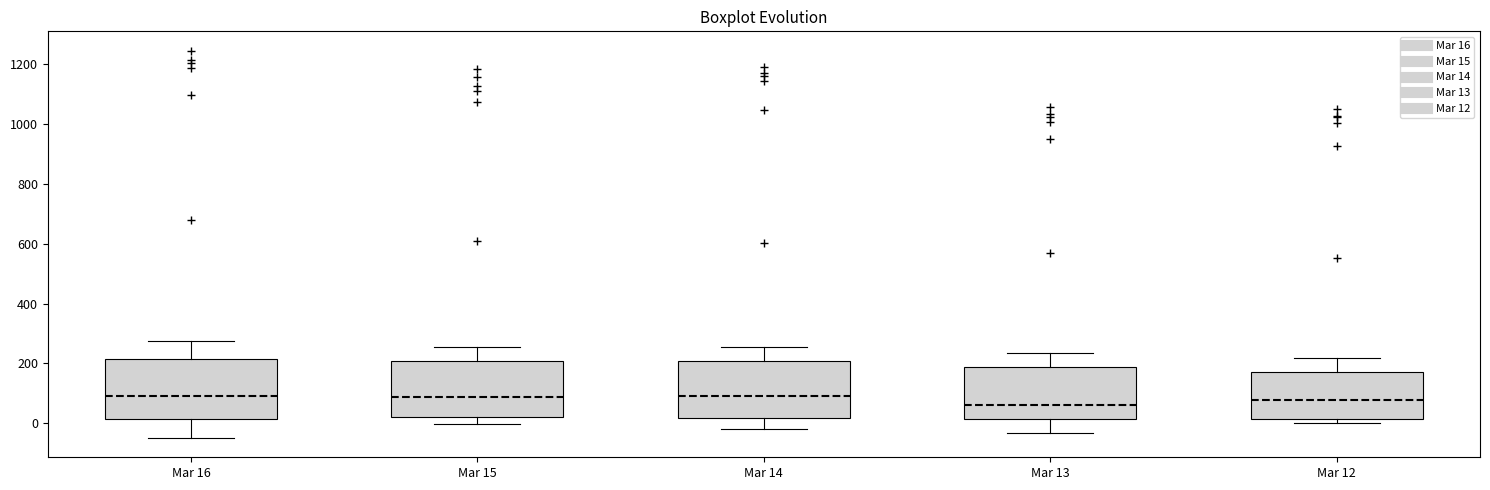

Reading left to right, transcribe this box plot: for each box, give where its median line is, the range the box spans, and where its two whiskers end, as read against the y-axis. The values are not printed on the chart, so give them approximately, as read against the axis.

Mar 16: median 80, box 20 to 220, whiskers -40 to 280
Mar 15: median 80, box 20 to 200, whiskers 0 to 260
Mar 14: median 80, box 20 to 200, whiskers -20 to 260
Mar 13: median 60, box 20 to 180, whiskers -40 to 240
Mar 12: median 80, box 20 to 180, whiskers 0 to 220